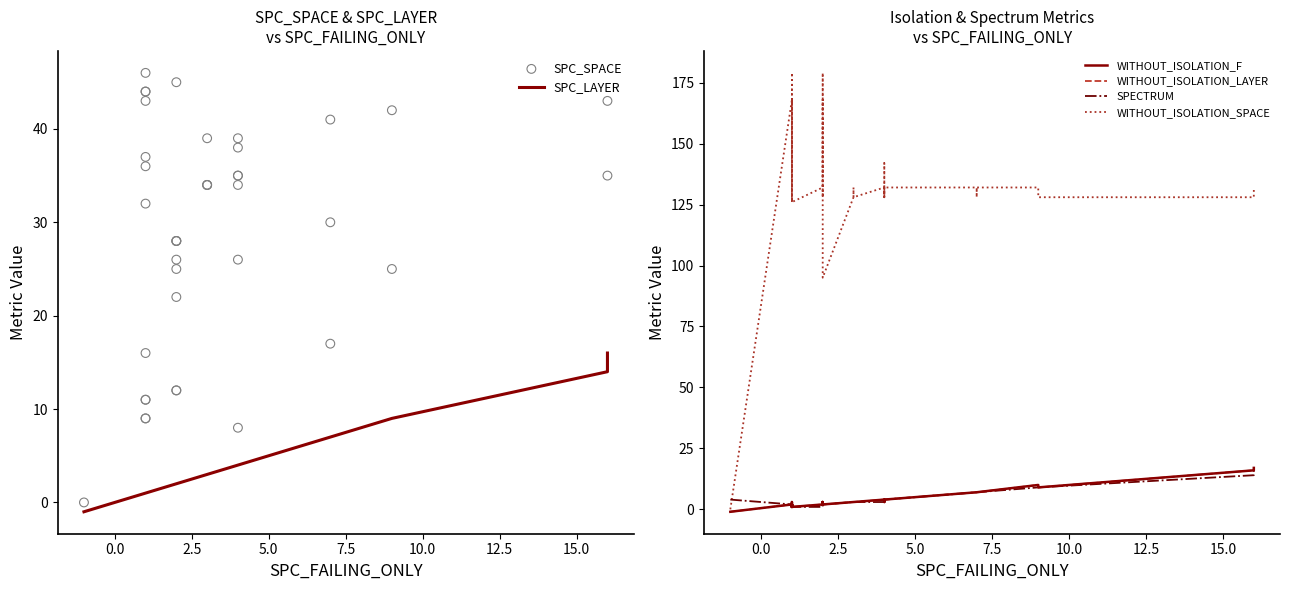

What are all the series names shown in the legend?

SPC_LAYER, SPC_SPACE, WITHOUT_ISOLATION_F, WITHOUT_ISOLATION_LAYER, SPECTRUM, WITHOUT_ISOLATION_SPACE